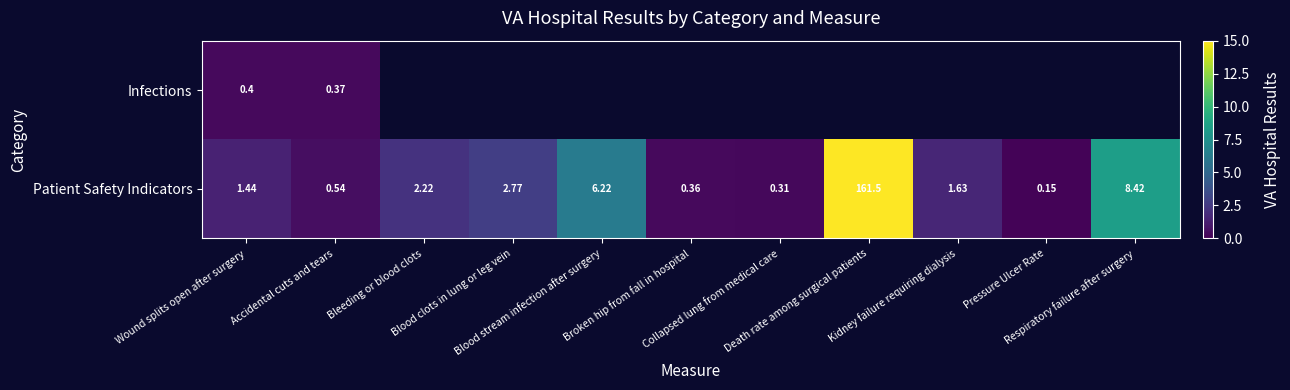

At how many categories does at least one series exceed 42?

1